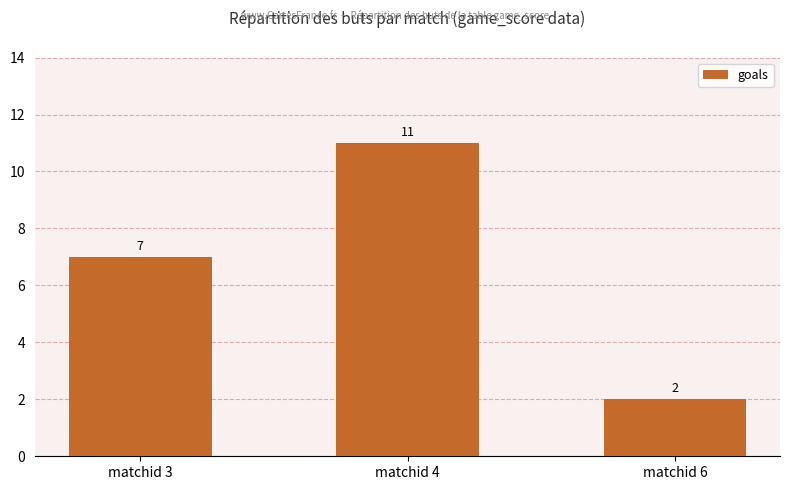

Rank the categories by value from highest to lowest.

matchid 4, matchid 3, matchid 6